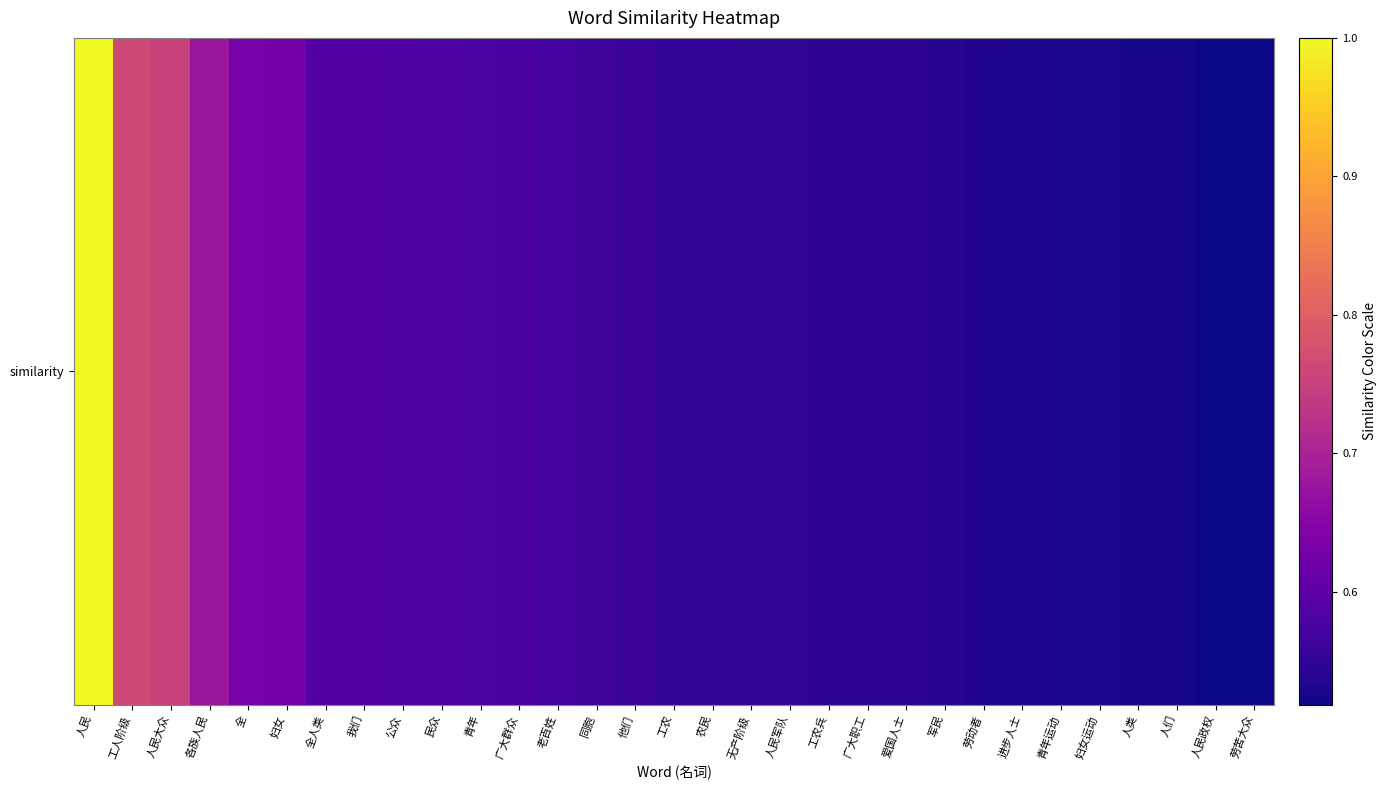

Reading right to left, list all the values displayed in this chart.

0.5	0.5	0.5	0.5	0.5	0.5	0.5	0.5	0.5	0.5	0.5	0.5	0.5	0.5	0.6	0.6	0.6	0.6	0.6	0.6	0.6	0.6	0.6	0.6	0.6	0.6	0.6	0.7	0.8	0.8	1.0